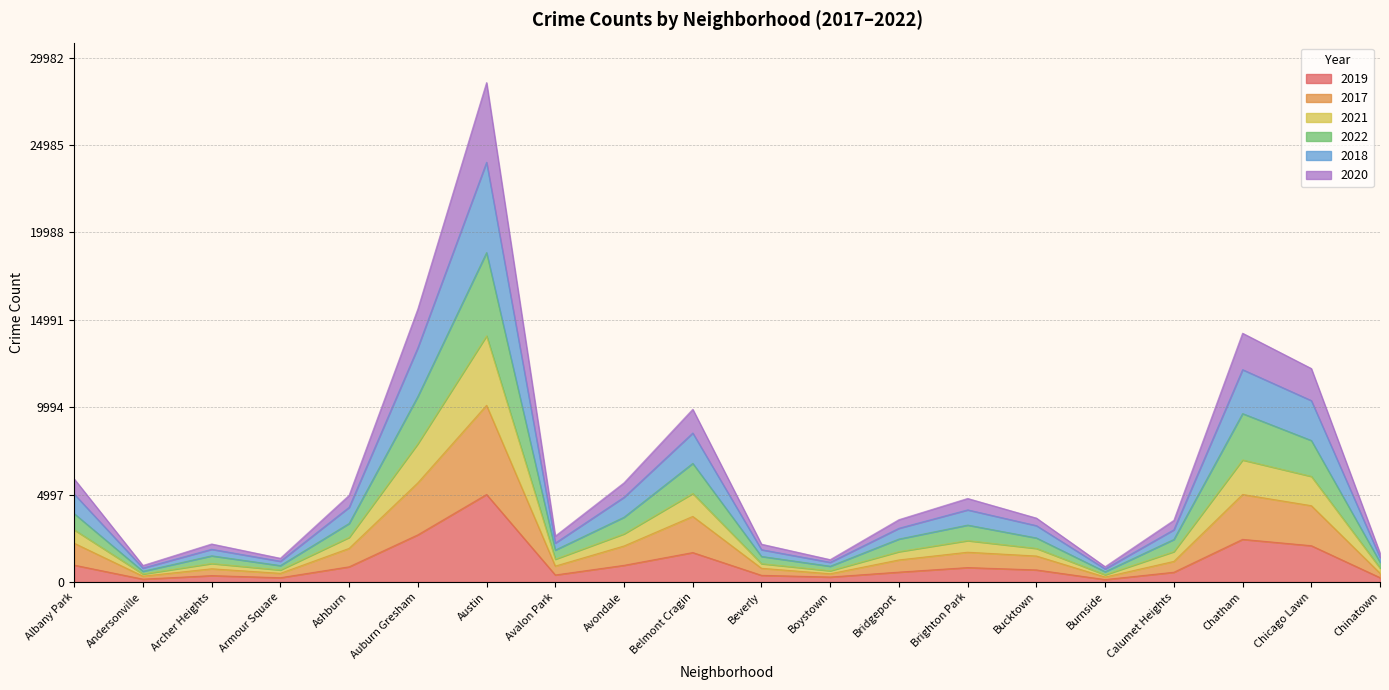

At which category is the sum across all series the highest?

Austin